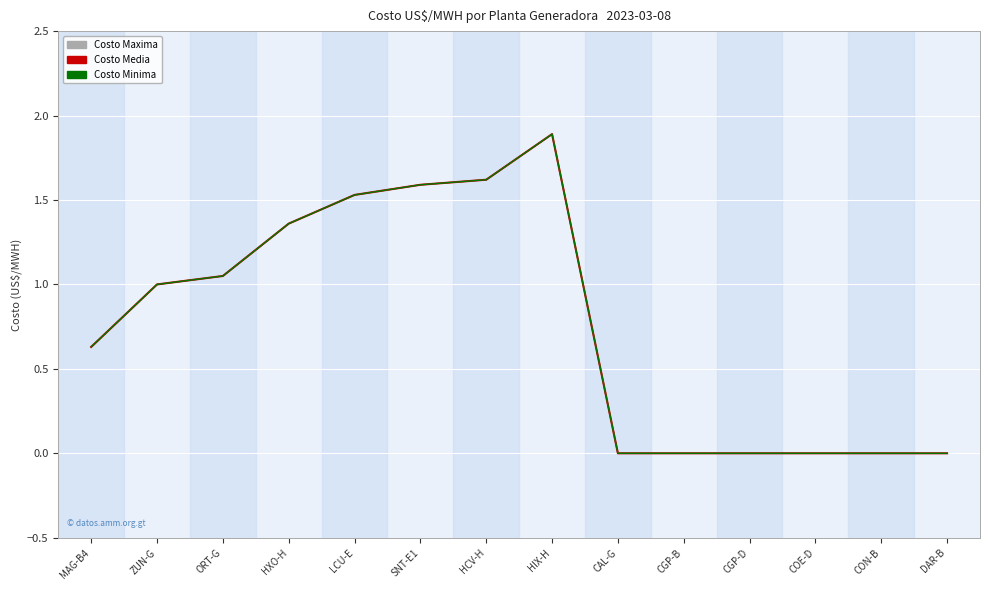

List the labels in order of Costo Media value, largest first.

HIX-H, HCV-H, SNT-E1, LCU-E, HXO-H, ORT-G, ZUN-G, MAG-B4, CAL-G, CGP-B, CGP-D, COE-D, CON-B, DAR-B